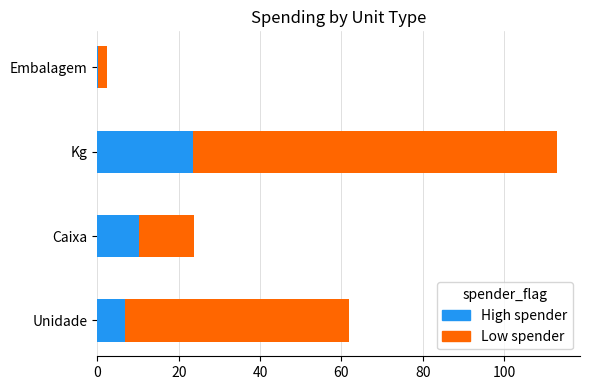

What is the sum of all High spender values?

40.8